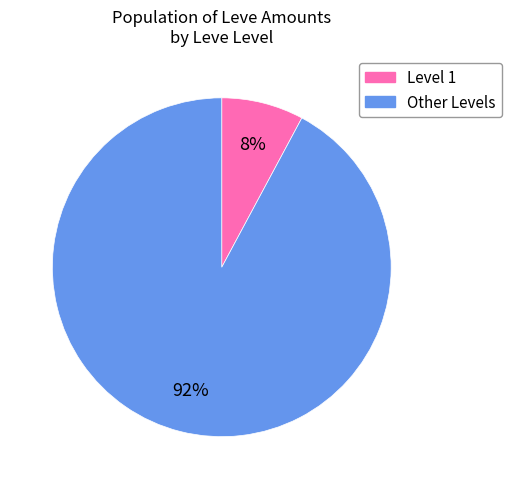

Is there any slice that represents more than half of the pie?

Yes